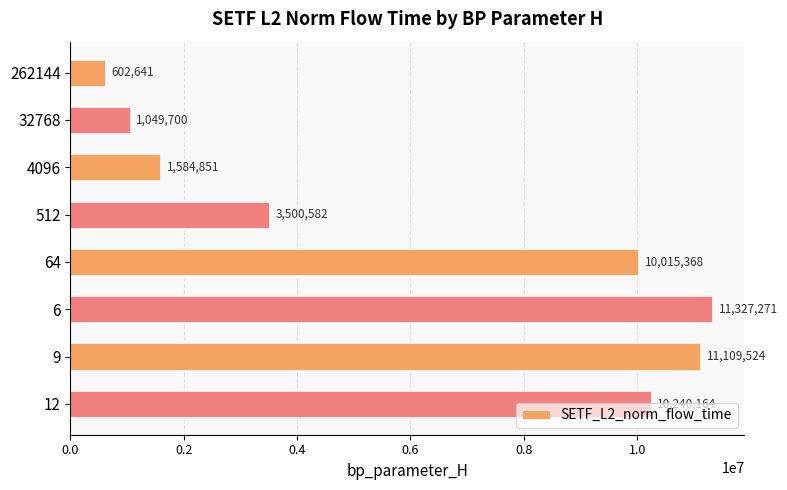

What is the difference between the maximum and second lowest values?

10277570.4